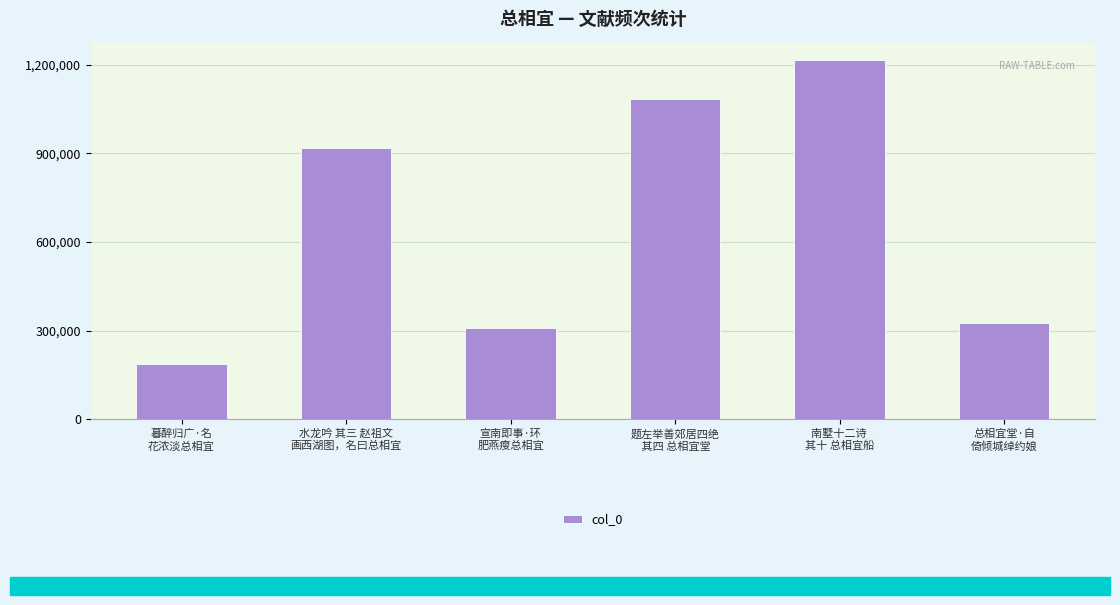

True or false: the data shows 768765 at 南墅十二诗 
其十 总相宜船.

False